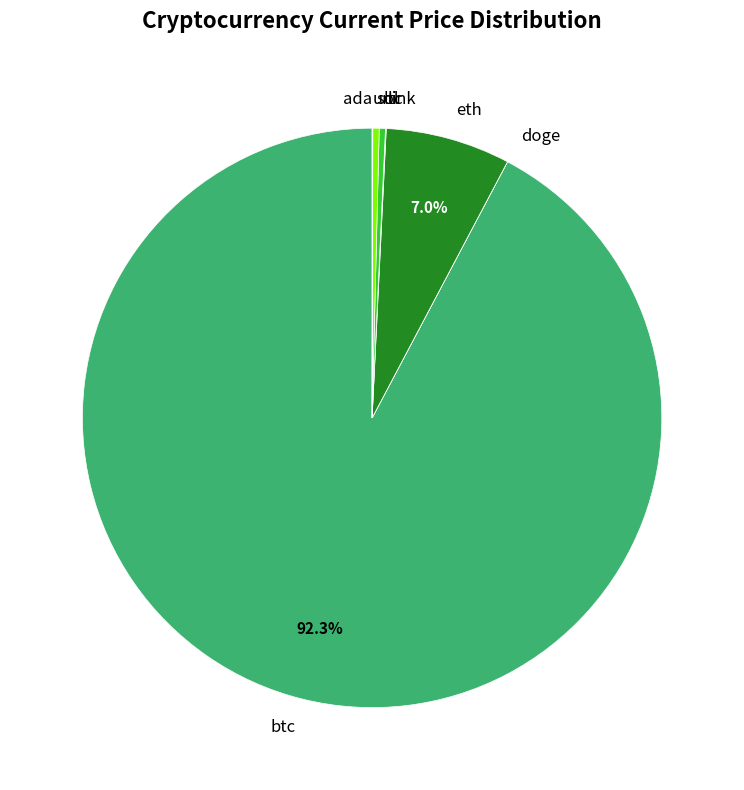

Which category has the biggest portion of the pie?

btc